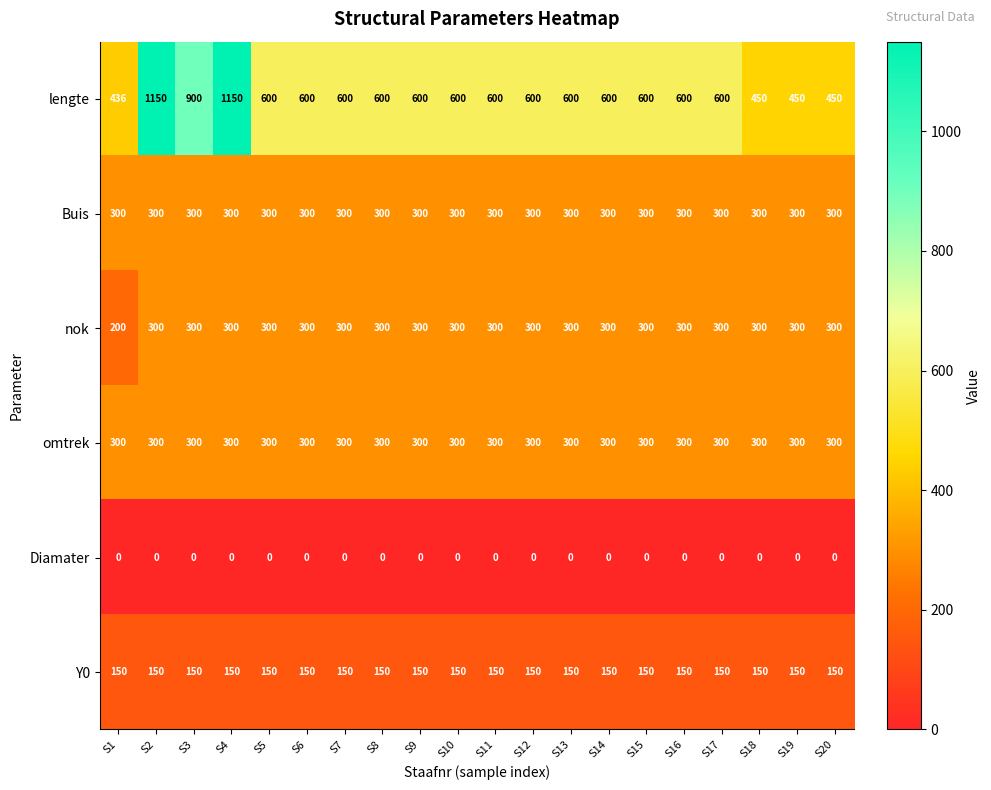

Which series has the largest total across all categories?

lengte